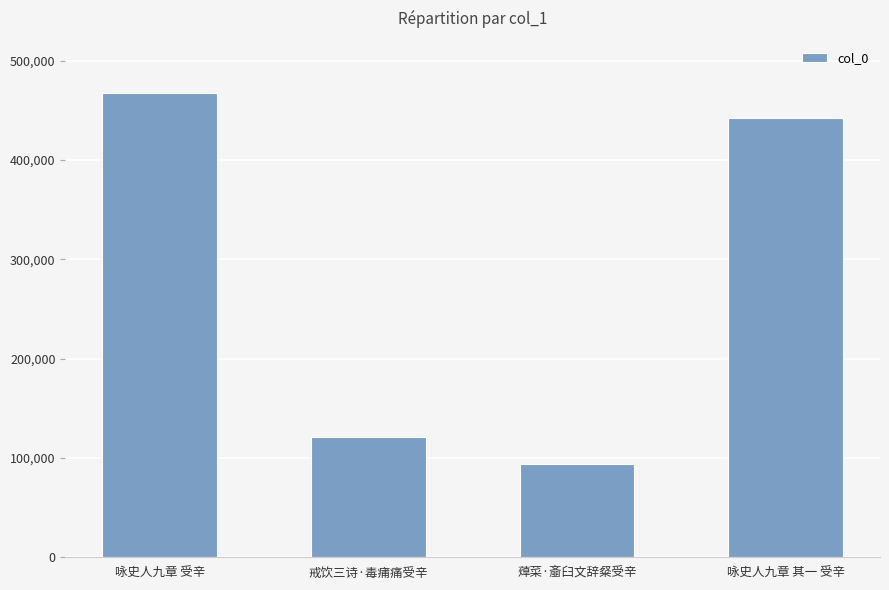

Is it true that the value at 戒饮三诗·毒痡痛受辛 is 58900?

False